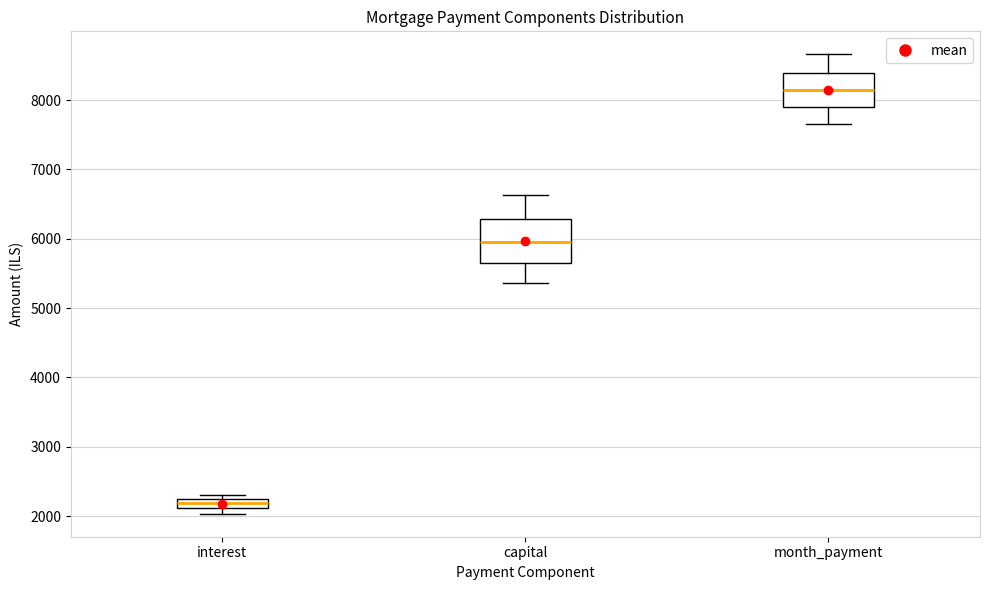

Which box has the highest median line?

month_payment